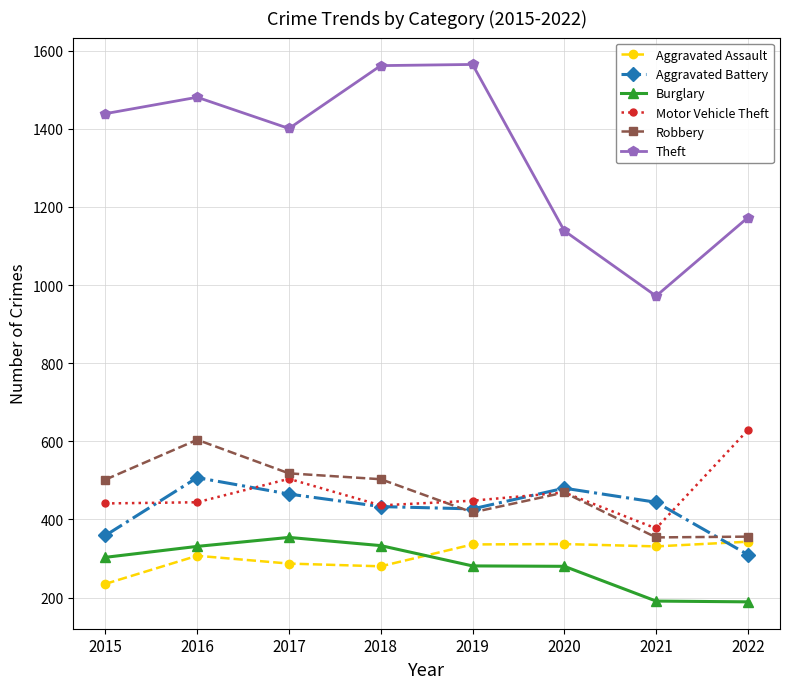

Which series changed the most between 2018 and 2021?

Theft